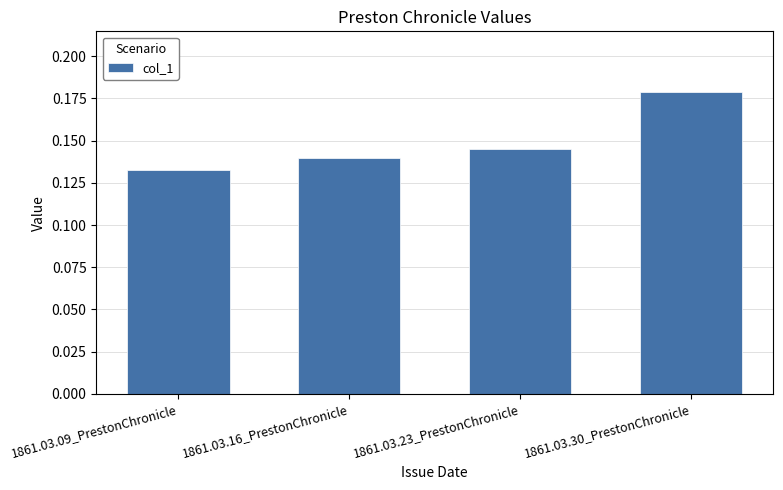

What is the label of the 1st bar from the left?

1861.03.09_PrestonChronicle